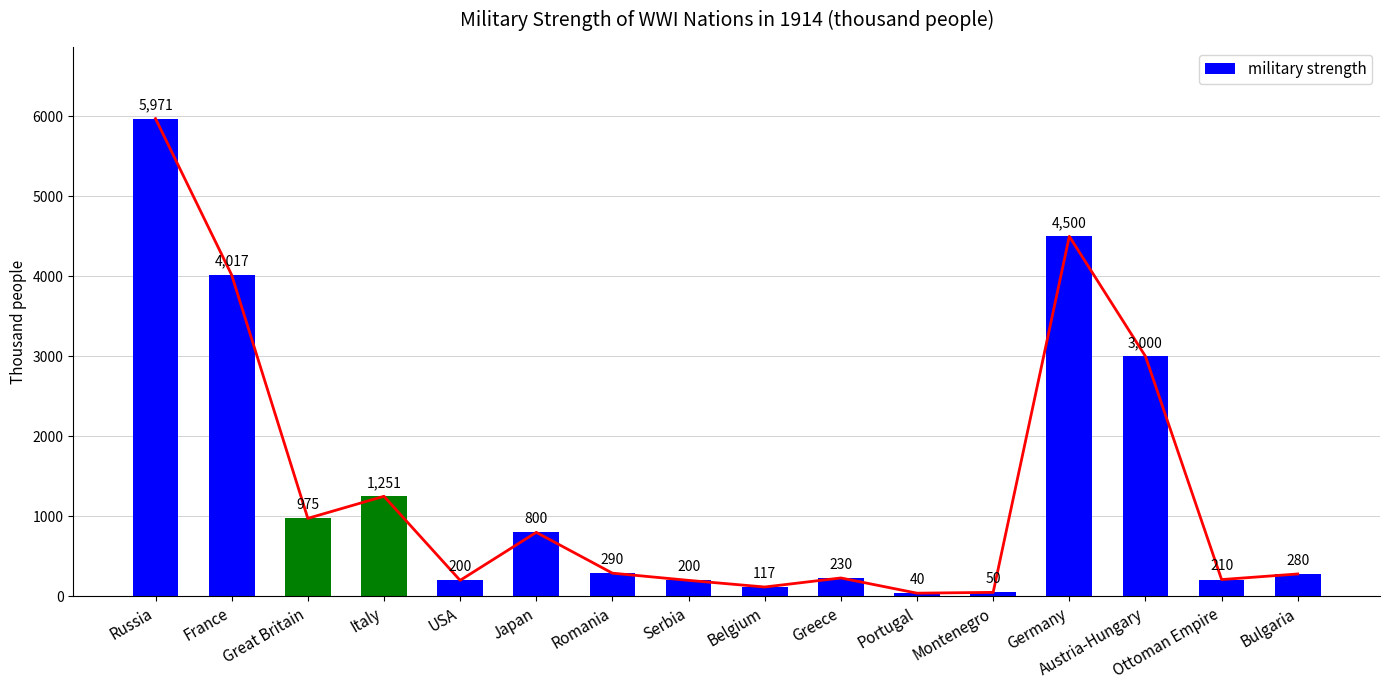

At which label is the value closest to 3005?

Austria-Hungary